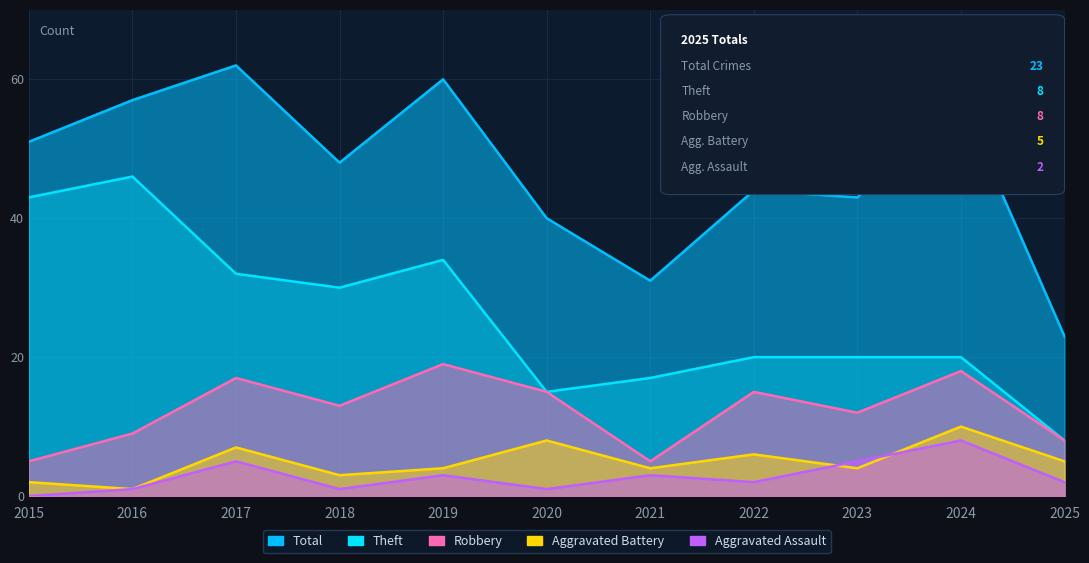

Rank the series by their maximum value, from highest to lowest.

Total, Theft, Robbery, Aggravated Battery, Aggravated Assault